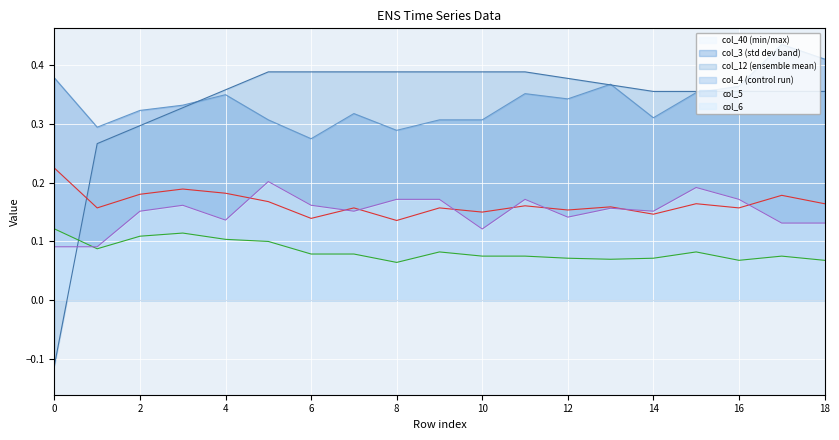

Which series has the largest range (max minus min)?

col_12 (ensemble mean)